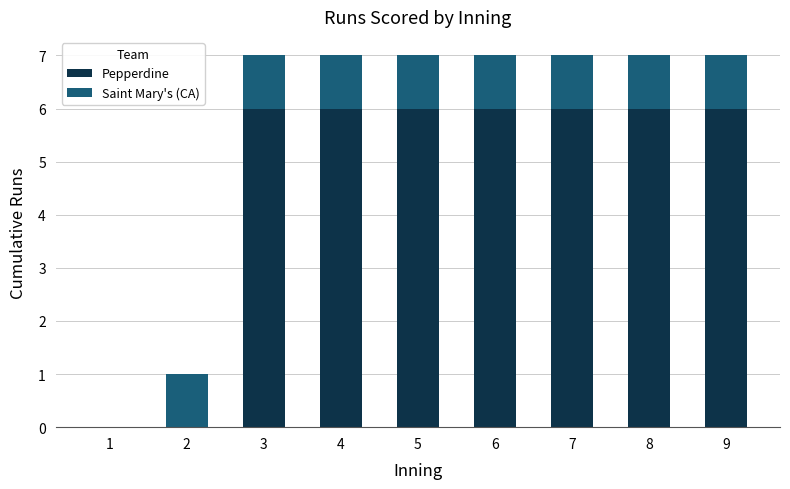

Reading left to right, list the values for the Pepperdine series.

1=0	2=0	3=6	4=6	5=6	6=6	7=6	8=6	9=6